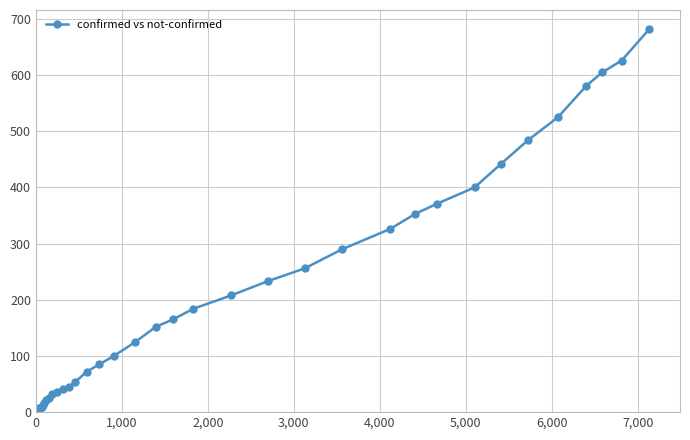

What is the greatest value displayed?

682